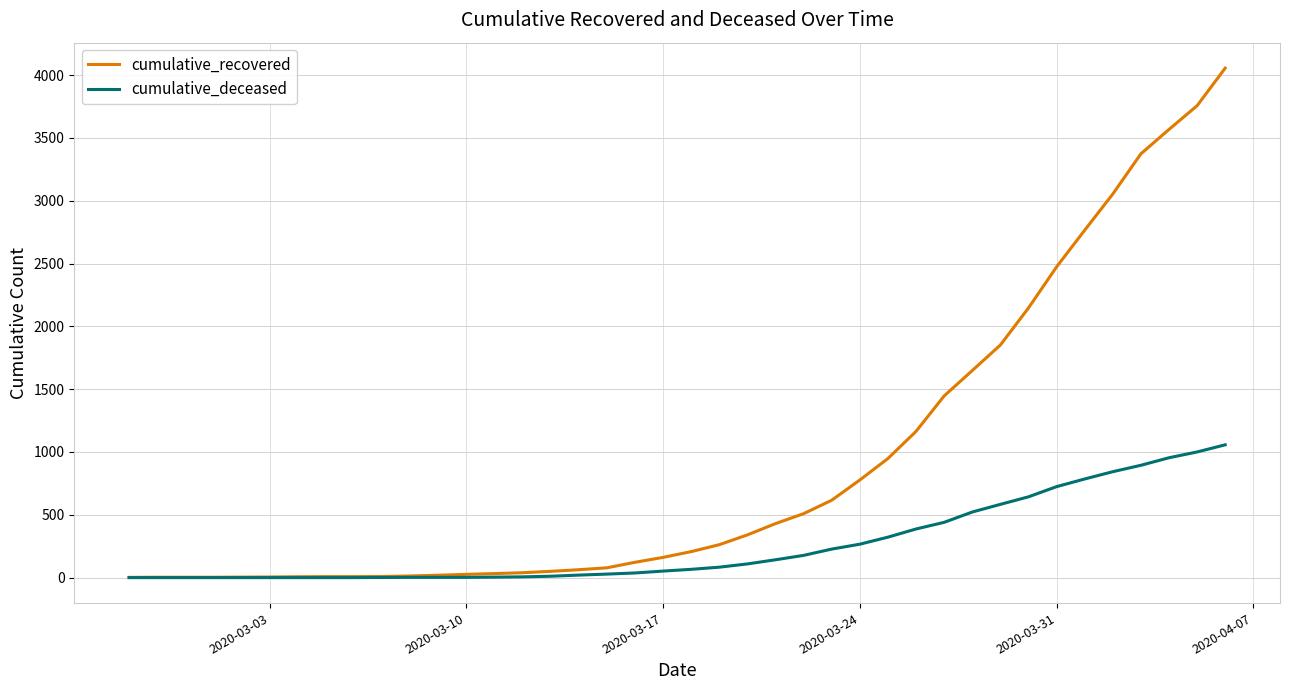

What is the highest value of the cumulative_deceased series?

1057